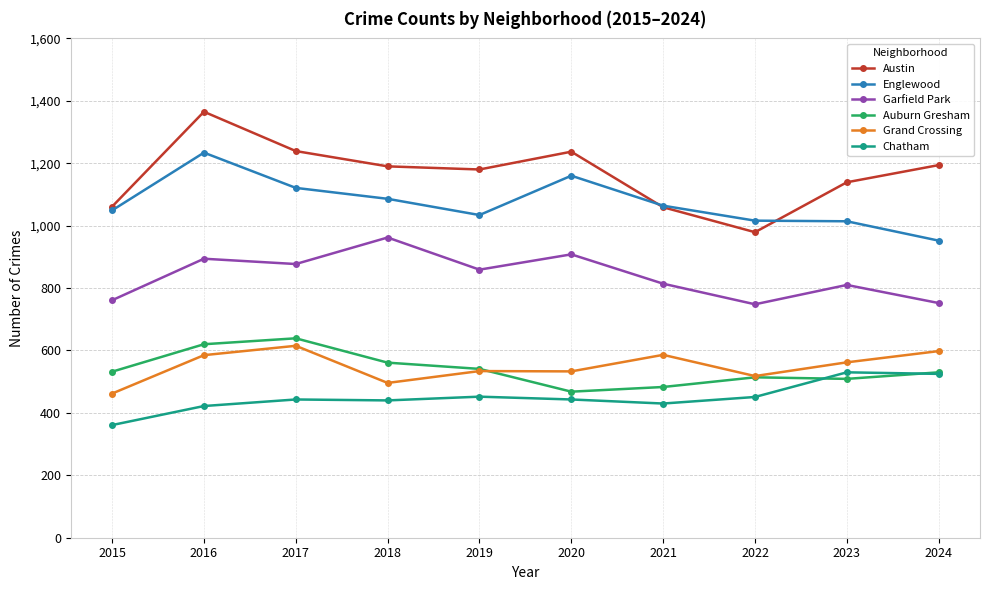

The value of Chatham at 2023 is 530. True or false?

True